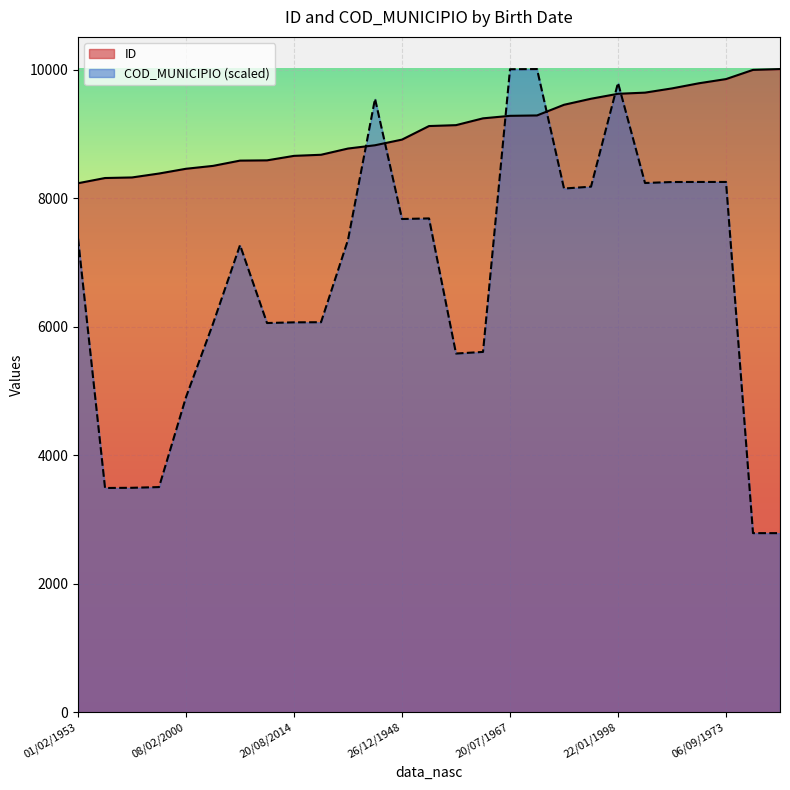

Which category has the lowest value in the COD_MUNICIPIO series?

16/05/2001